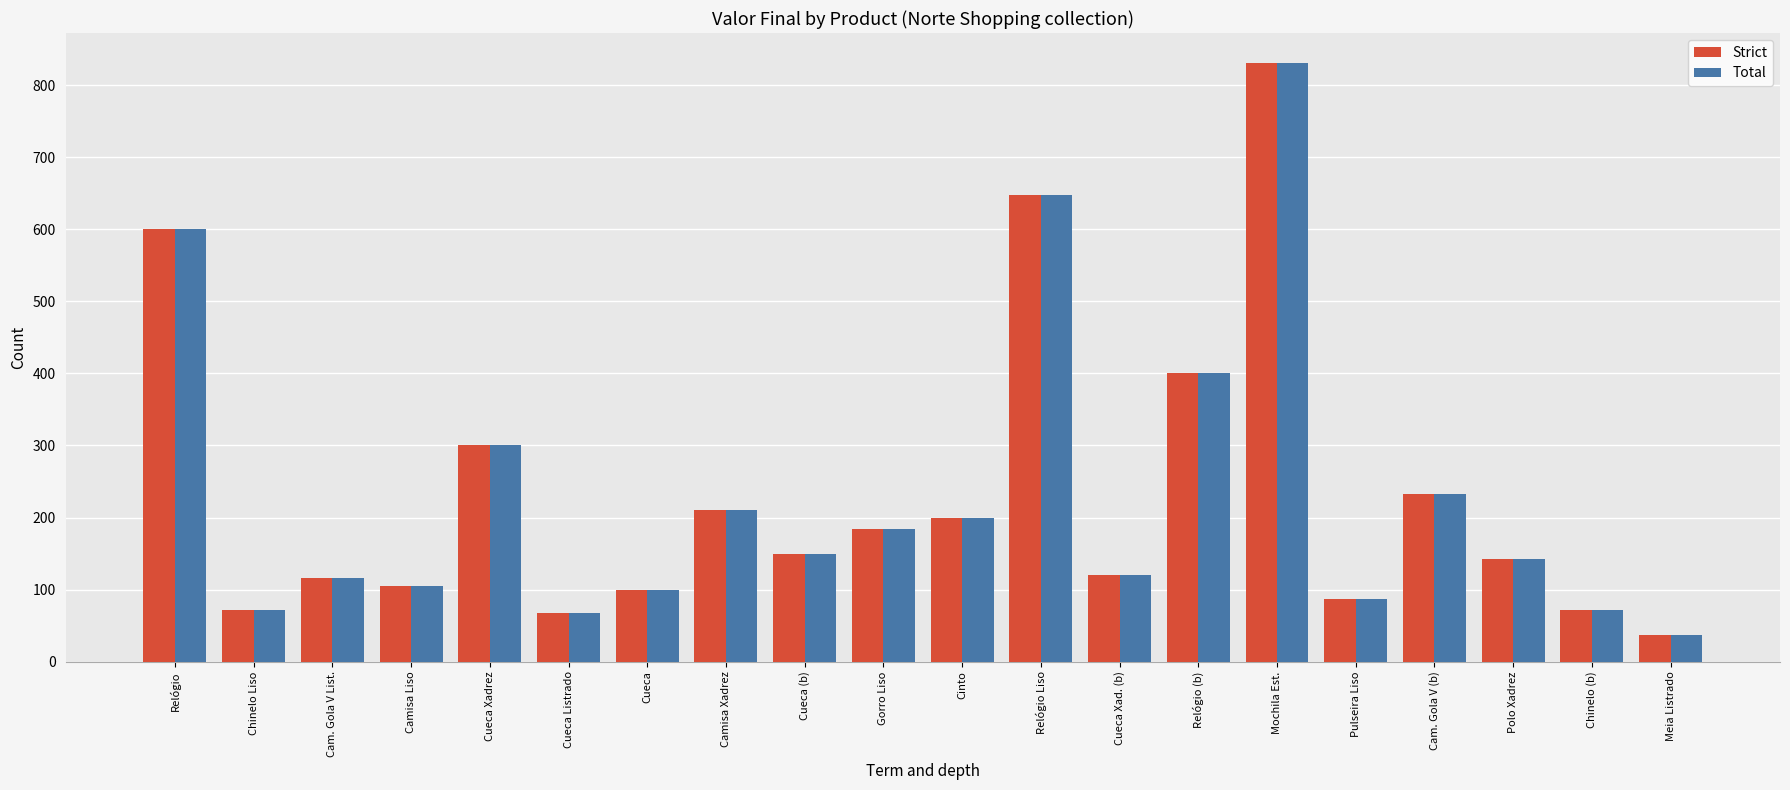

Reading right to left, what are all the values shown in this chart?

Strict: Meia Listrado=37	Chinelo (b)=71	Polo Xadrez=142	Cam. Gola V (b)=232	Pulseira Liso=87	Mochila Est.=831	Relógio (b)=400	Cueca Xad. (b)=120	Relógio Liso=648	Cinto=200	Gorro Liso=184	Cueca (b)=150	Camisa Xadrez=210	Cueca=100	Cueca Listrado=67	Cueca Xadrez=300	Camisa Liso=105	Cam. Gola V List.=116	Chinelo Liso=71	Relógio=600
Total: Meia Listrado=37	Chinelo (b)=71	Polo Xadrez=142	Cam. Gola V (b)=232	Pulseira Liso=87	Mochila Est.=831	Relógio (b)=400	Cueca Xad. (b)=120	Relógio Liso=648	Cinto=200	Gorro Liso=184	Cueca (b)=150	Camisa Xadrez=210	Cueca=100	Cueca Listrado=67	Cueca Xadrez=300	Camisa Liso=105	Cam. Gola V List.=116	Chinelo Liso=71	Relógio=600